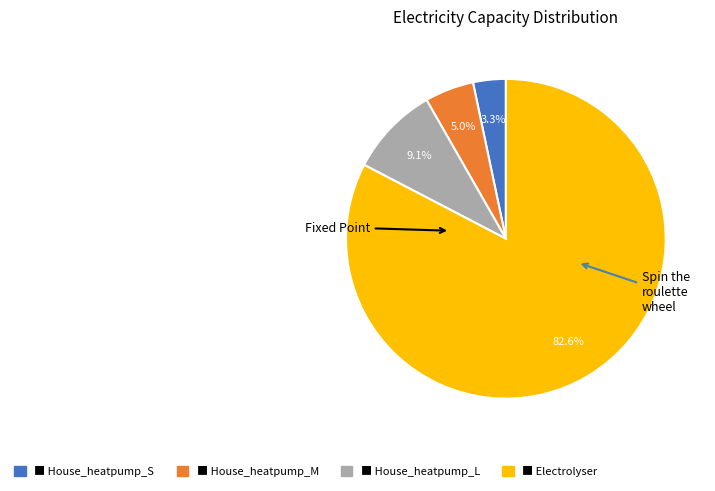

Does any single category account for the majority?

Yes